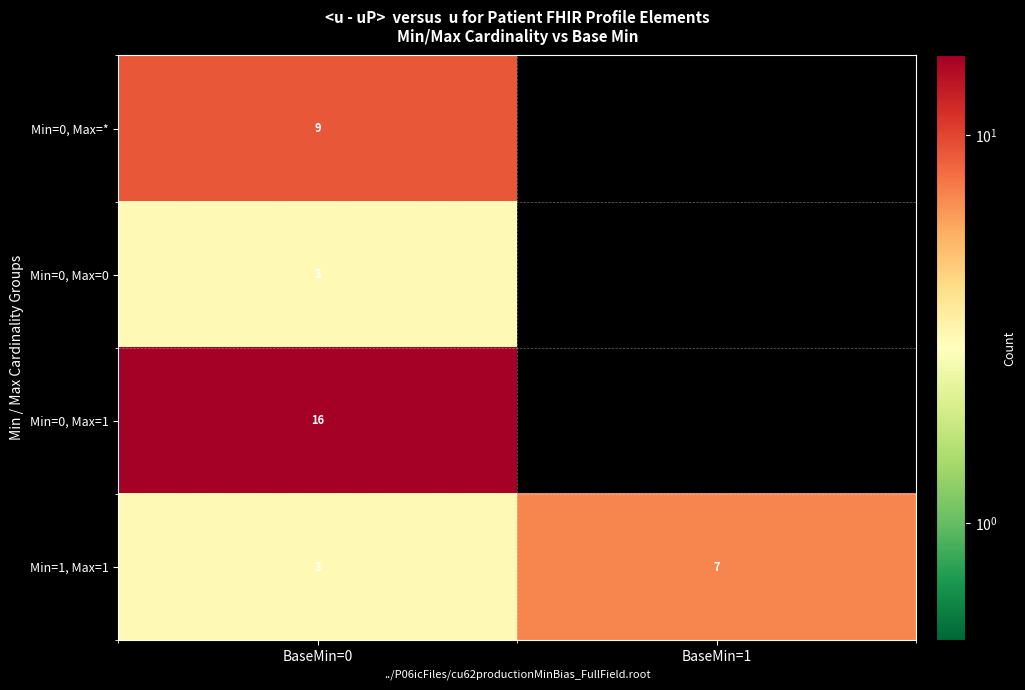

The value of Min=0, Max=* at BaseMin=0 is 5. True or false?

False